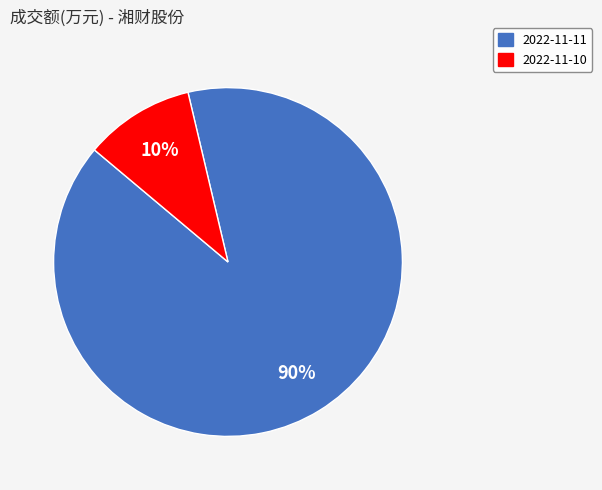

Rank the categories by value from highest to lowest.

2022-11-11, 2022-11-10